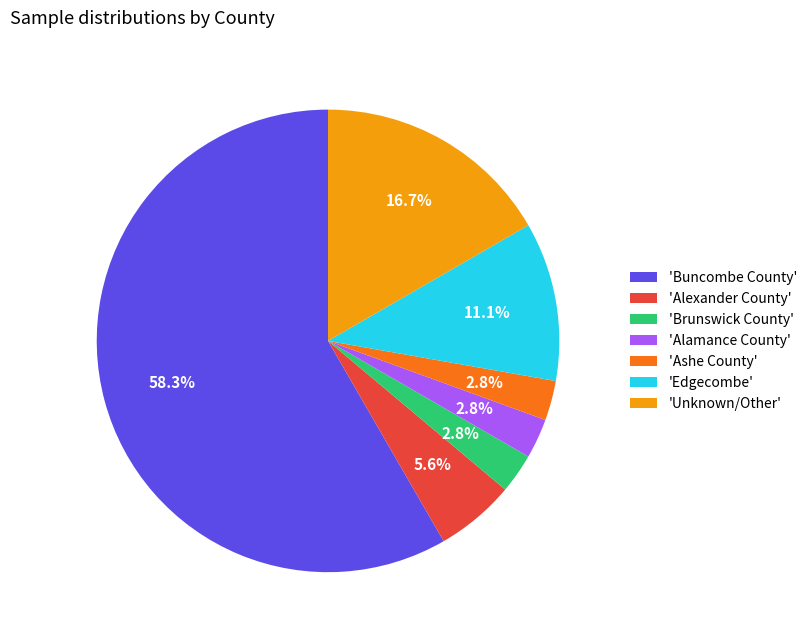

Does any single category account for the majority?

Yes